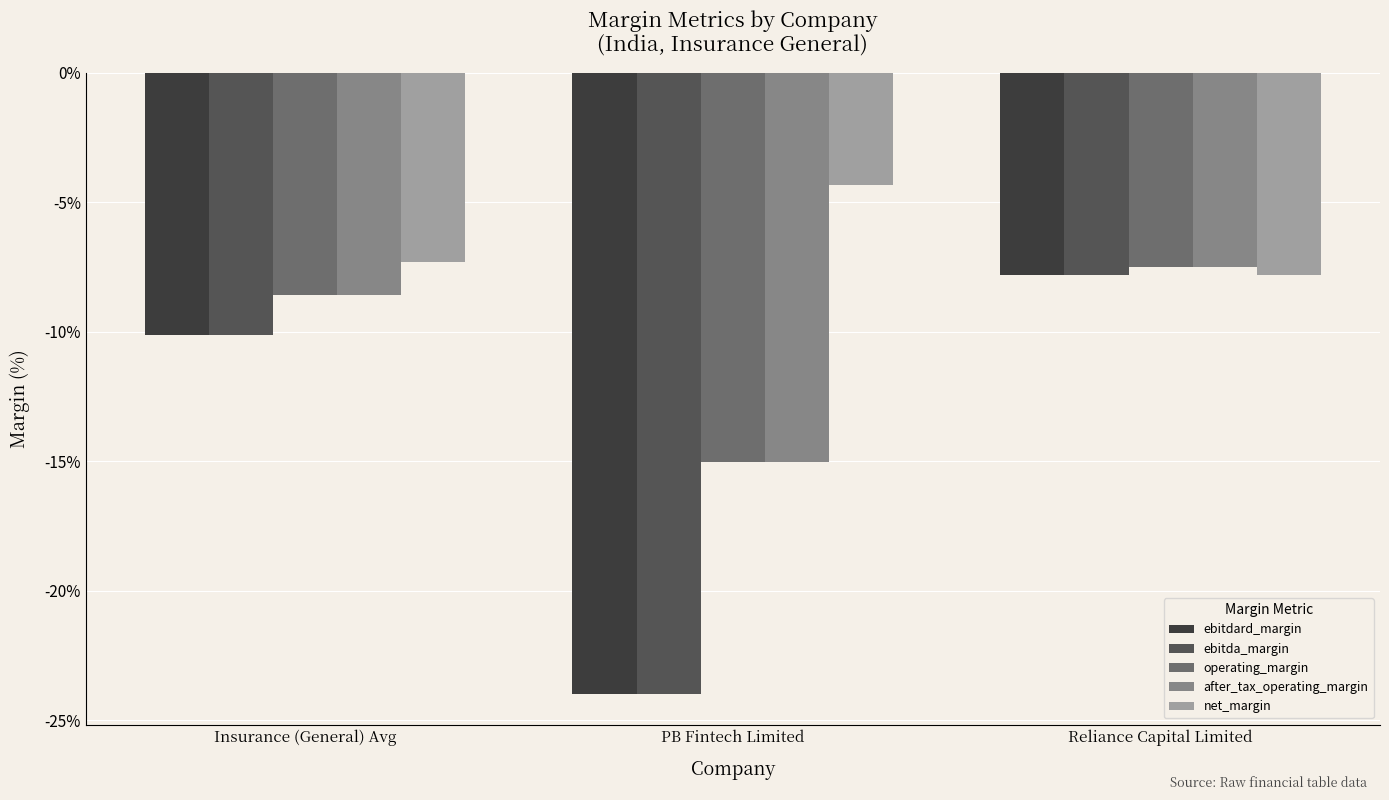

What are all the series names shown in the legend?

ebitdard_margin, ebitda_margin, operating_margin, after_tax_operating_margin, net_margin